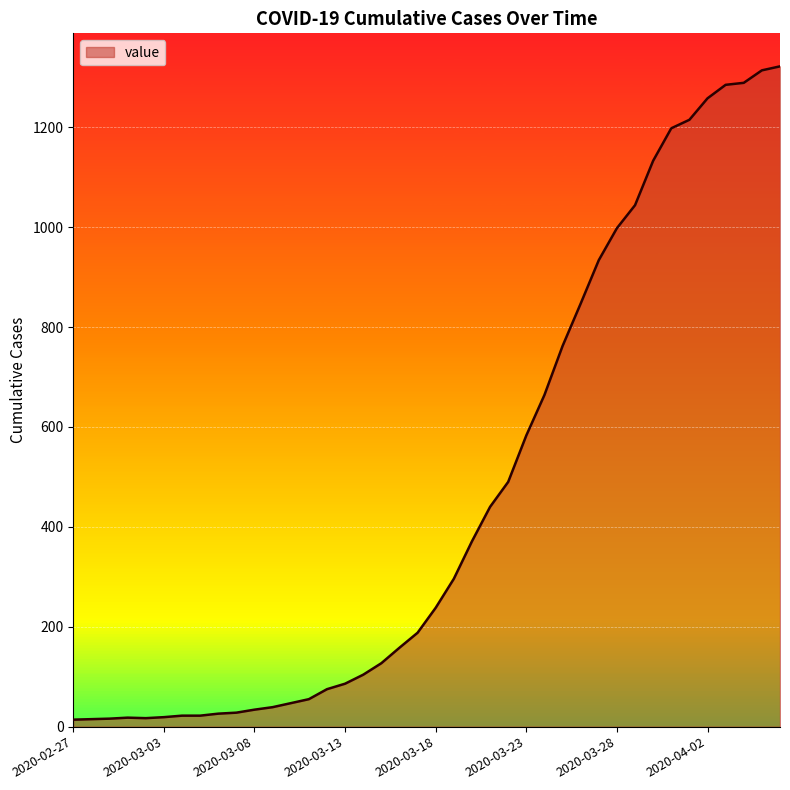

What is the greatest value displayed?

1322